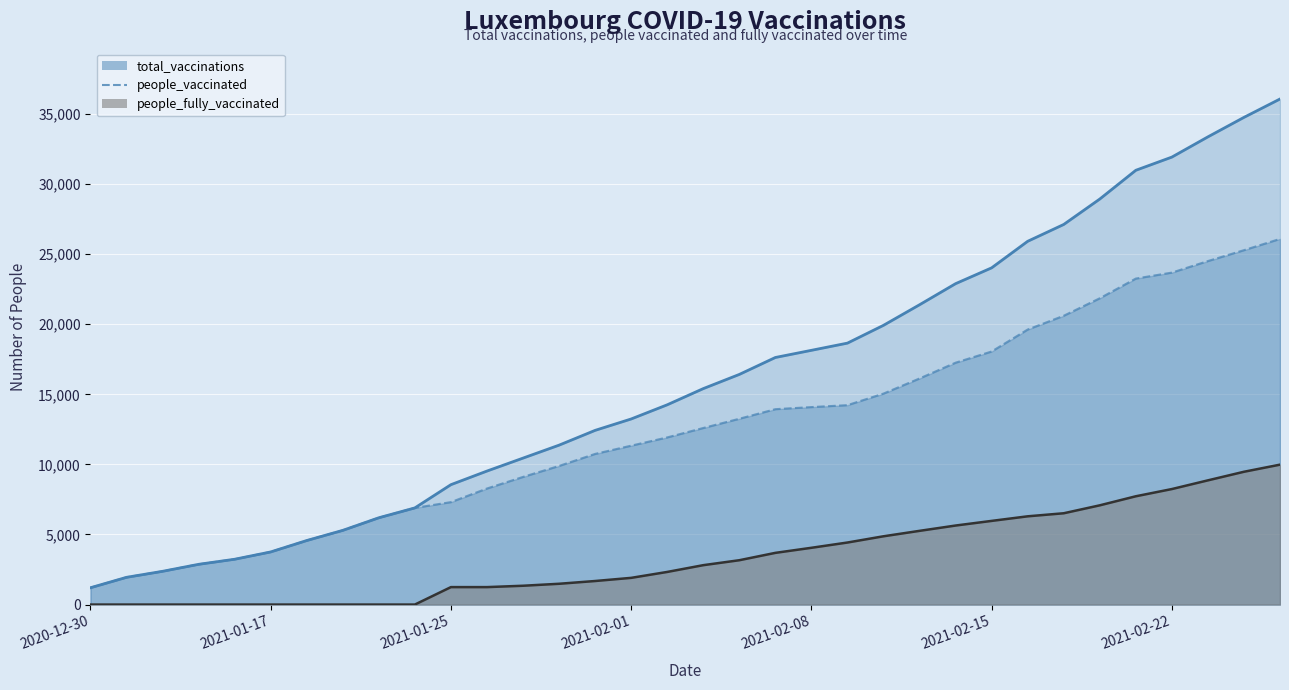

What is the difference between the second highest and minimum values in the people_fully_vaccinated series?

9475